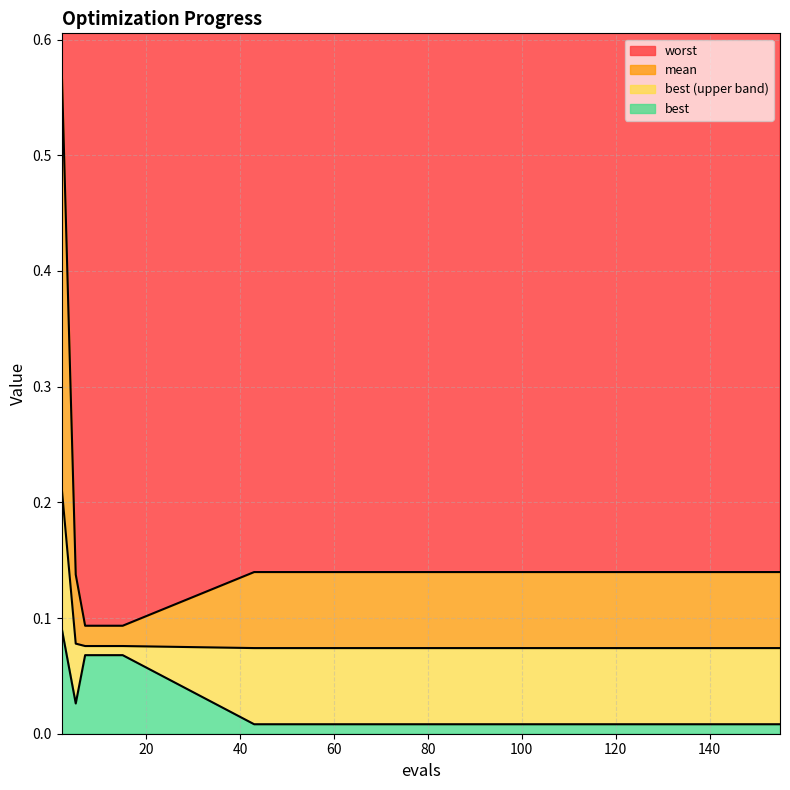

Rank the categories by worst value from highest to lowest.

2, 43, 67, 83, 99, 107, 119, 131, 139, 147, 155, 5, 7, 11, 15